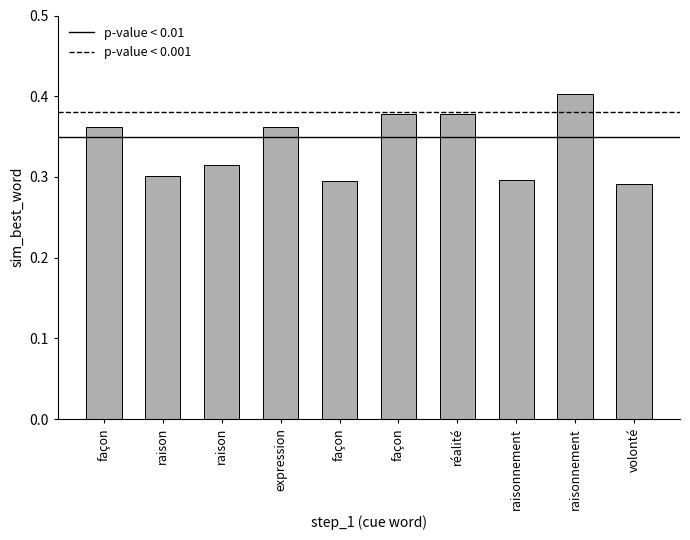

Reading left to right, list all the values displayed in this chart.

façon=0.4	raison=0.3	raison=0.3	expression=0.4	façon=0.3	façon=0.4	réalité=0.4	raisonnement=0.3	raisonnement=0.4	volonté=0.3